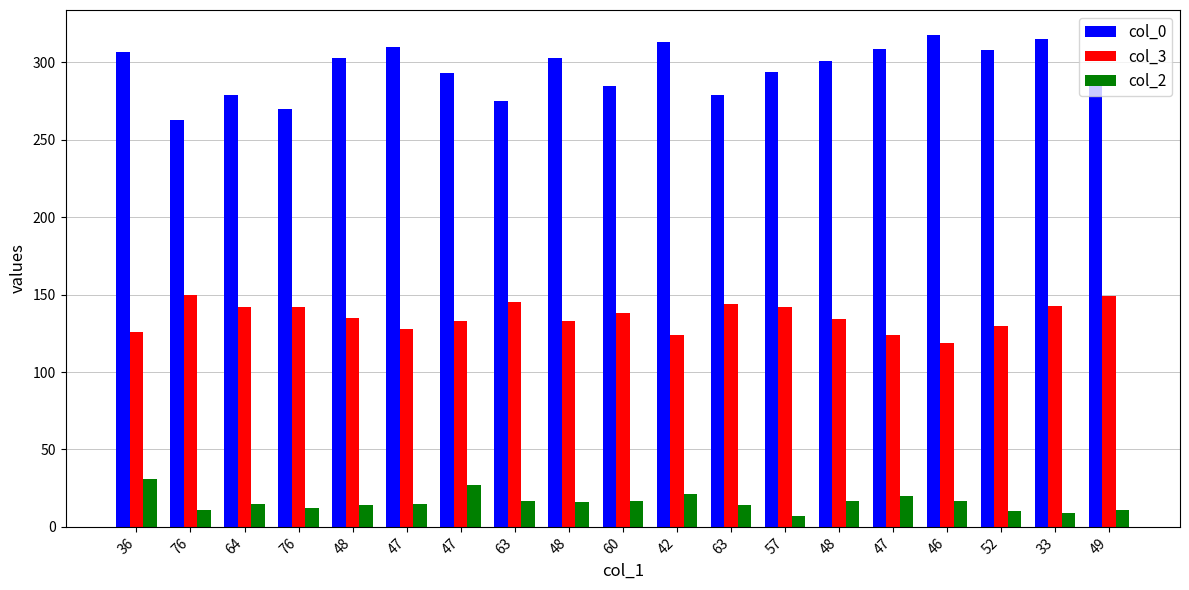

How many bars are there in each group?

3